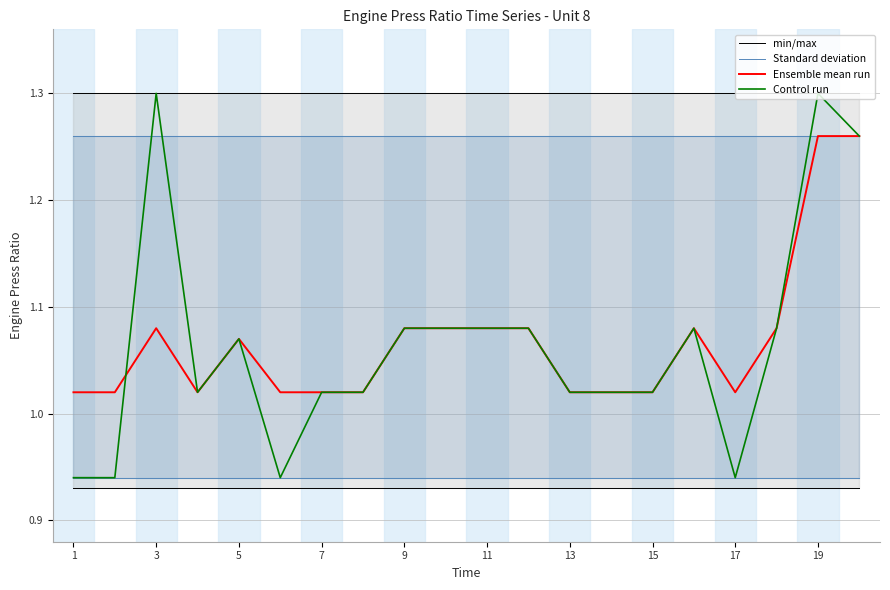

Reading left to right, transcribe all the data shown in this chart.

min/max: 0.9	0.9	0.9	0.9	0.9	0.9	0.9	0.9	0.9	0.9	0.9	0.9	0.9	0.9	0.9	0.9	0.9	0.9	0.9	0.9
Standard deviation: 0.9	0.9	0.9	0.9	0.9	0.9	0.9	0.9	0.9	0.9	0.9	0.9	0.9	0.9	0.9	0.9	0.9	0.9	0.9	0.9
Ensemble mean run: 1.0	1.0	1.1	1.0	1.1	1.0	1.0	1.0	1.1	1.1	1.1	1.1	1.0	1.0	1.0	1.1	1.0	1.1	1.3	1.3
Control run: 0.9	0.9	1.3	1.0	1.1	0.9	1.0	1.0	1.1	1.1	1.1	1.1	1.0	1.0	1.0	1.1	0.9	1.1	1.3	1.3